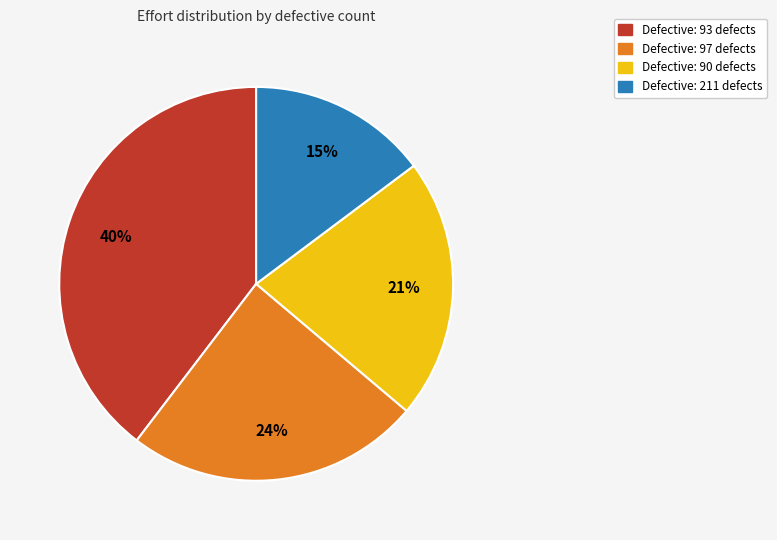

Is there a majority slice in this chart?

No